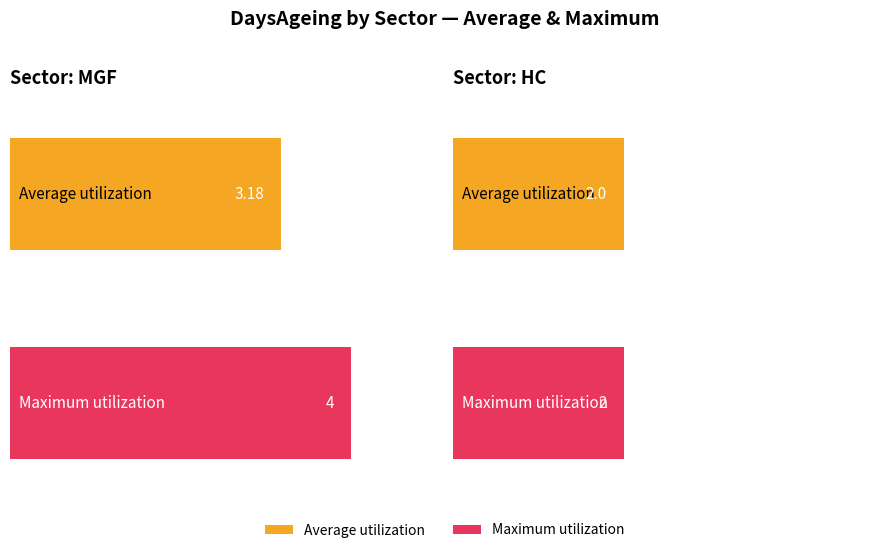

Which category has the lowest value across all series?

HC